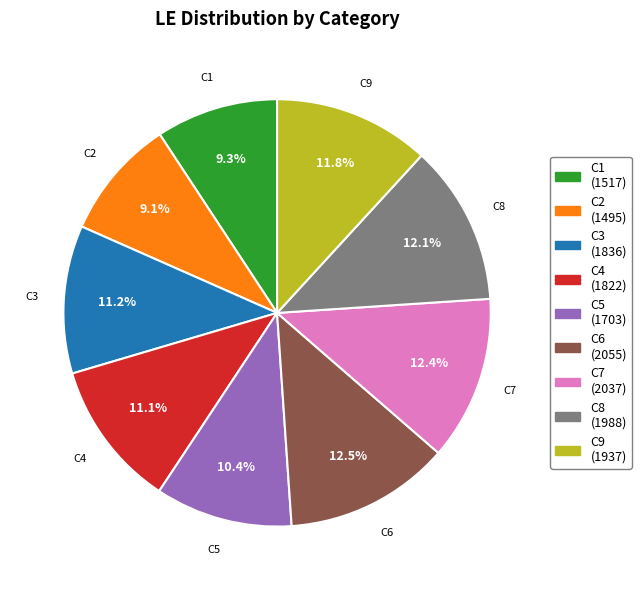

What is the ratio of the value at C2 (1495) to the value at C4 (1822)?

0.8